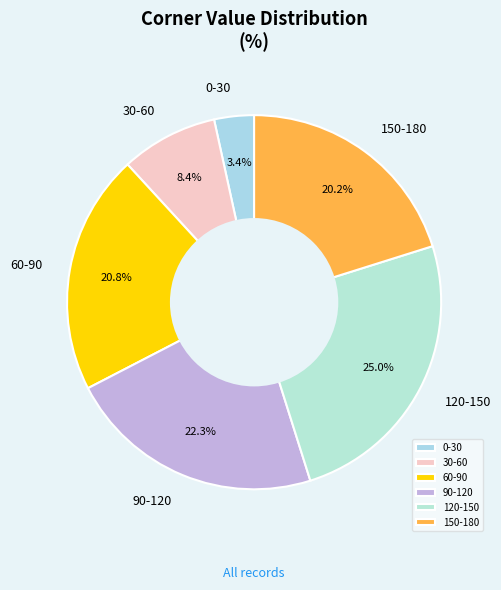

Does any single category account for the majority?

No